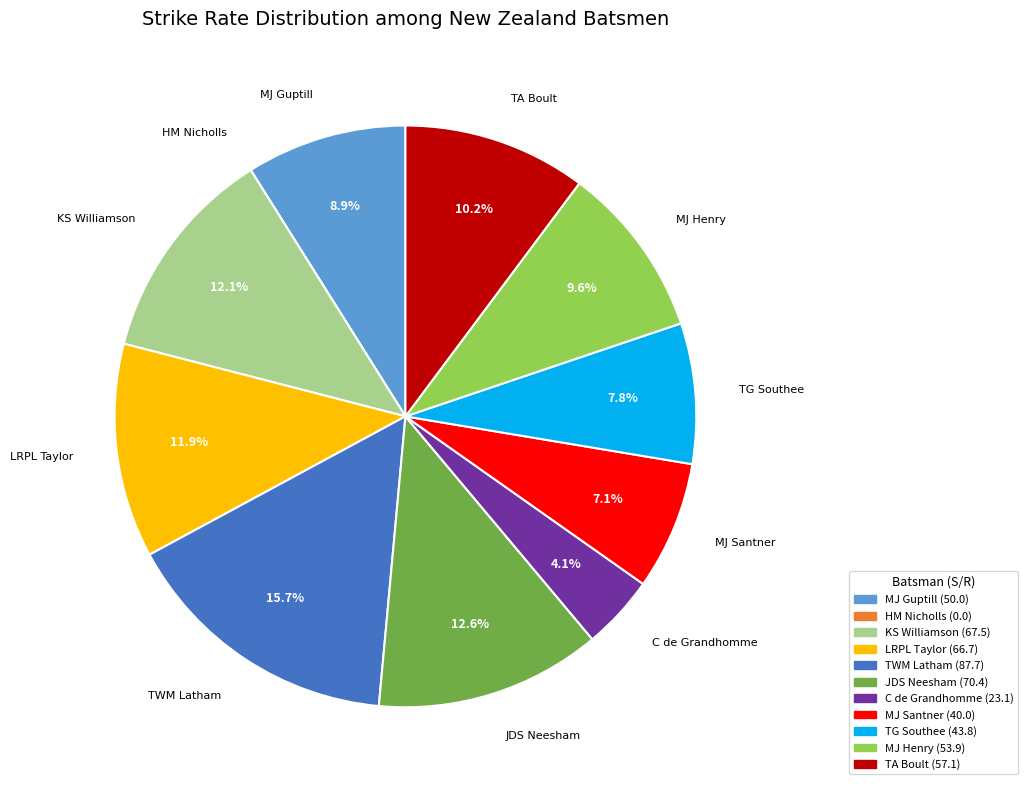

Does any single category account for the majority?

No